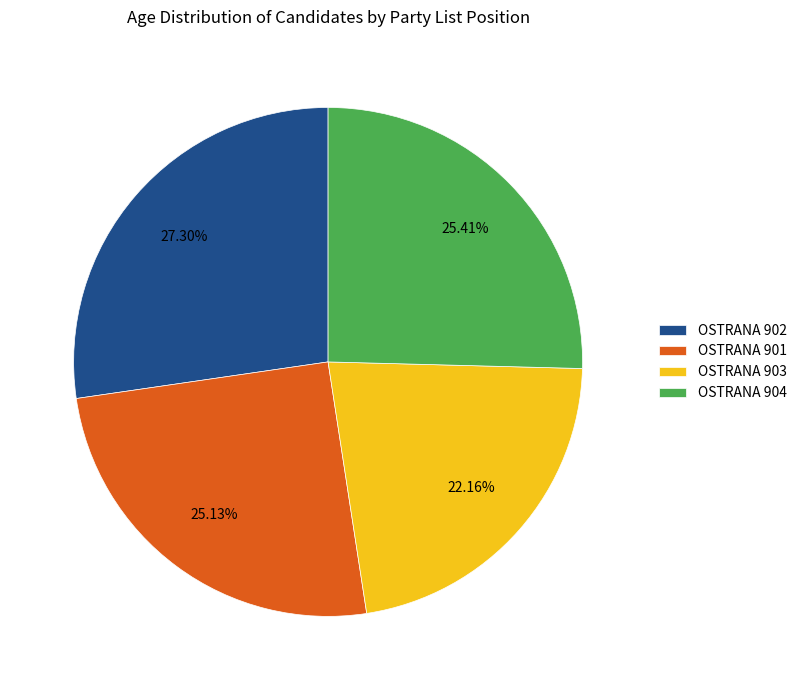

Does any single category account for the majority?

No